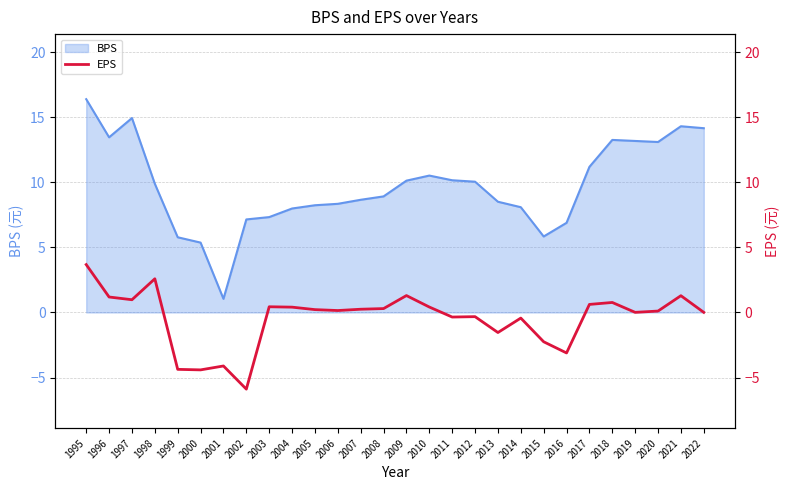

The chart shows a value of 0.0 at 2022. True or false?

True